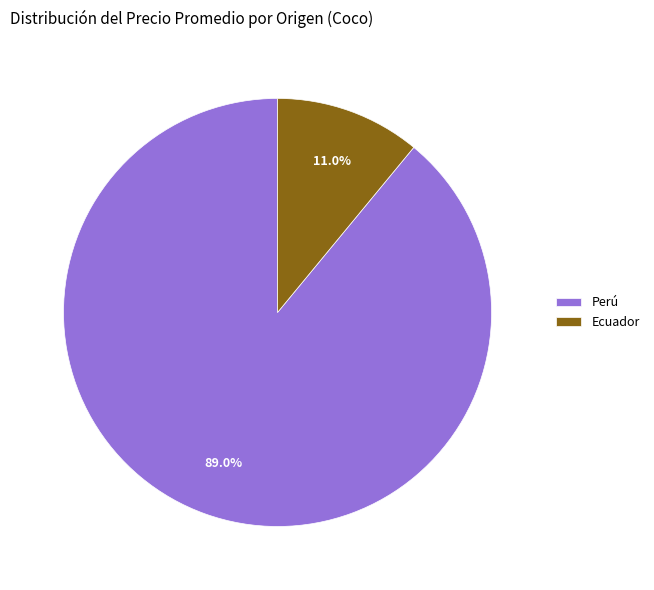

What is the smallest slice in the pie chart?

Ecuador